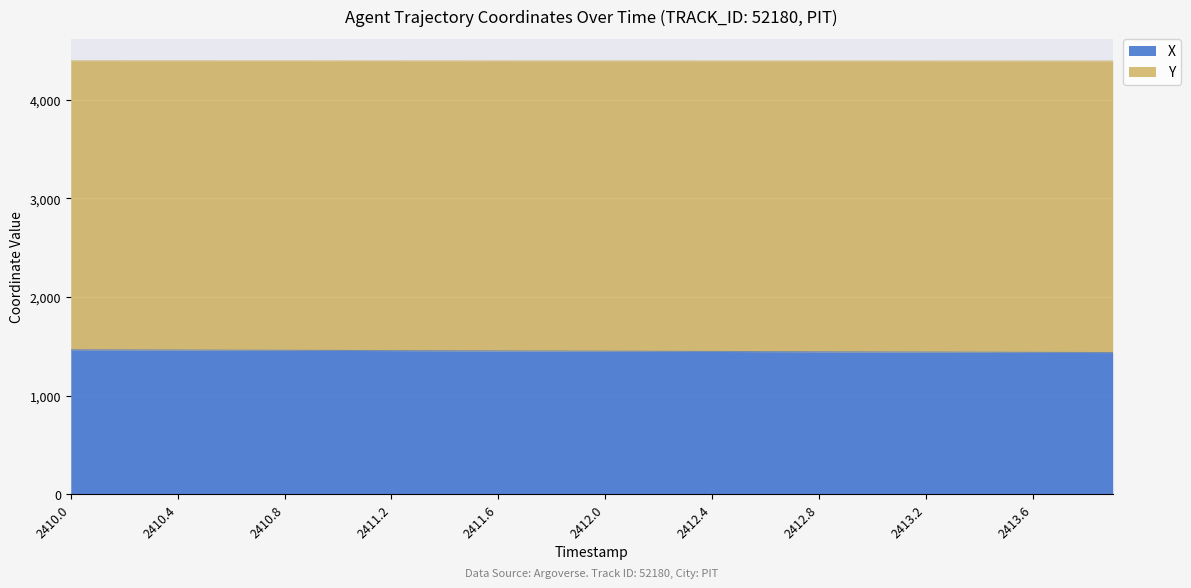

True or false: Y and X cross at least once.

False